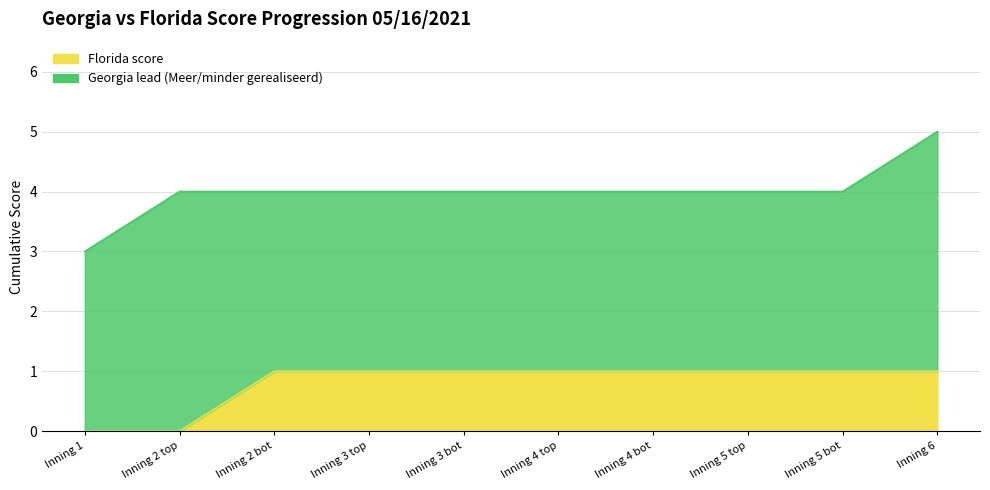

True or false: Georgia_score and Florida_score intersect in this chart.

False